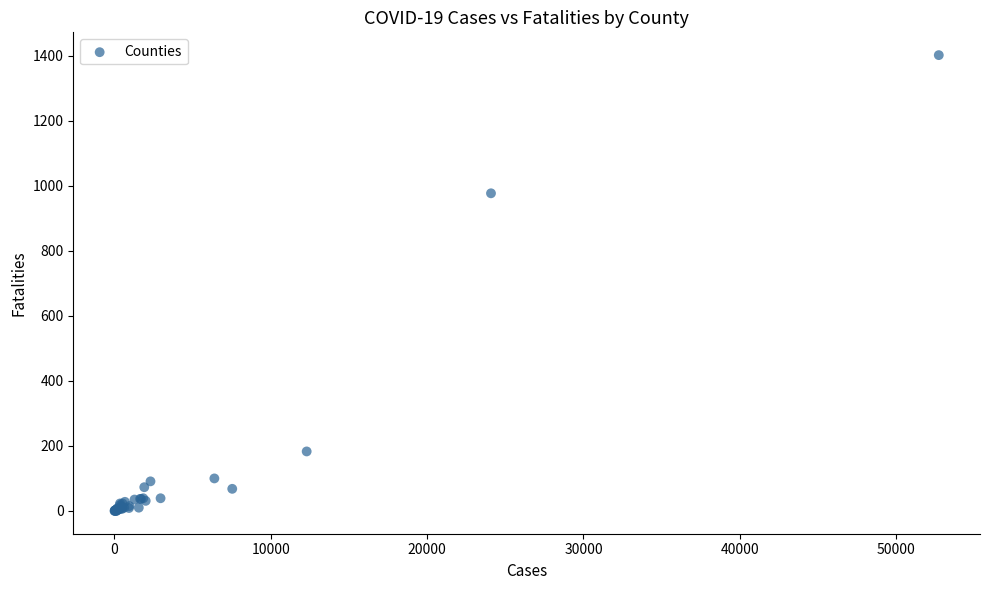

What Y value in the scatter plot is closest to 701?

977